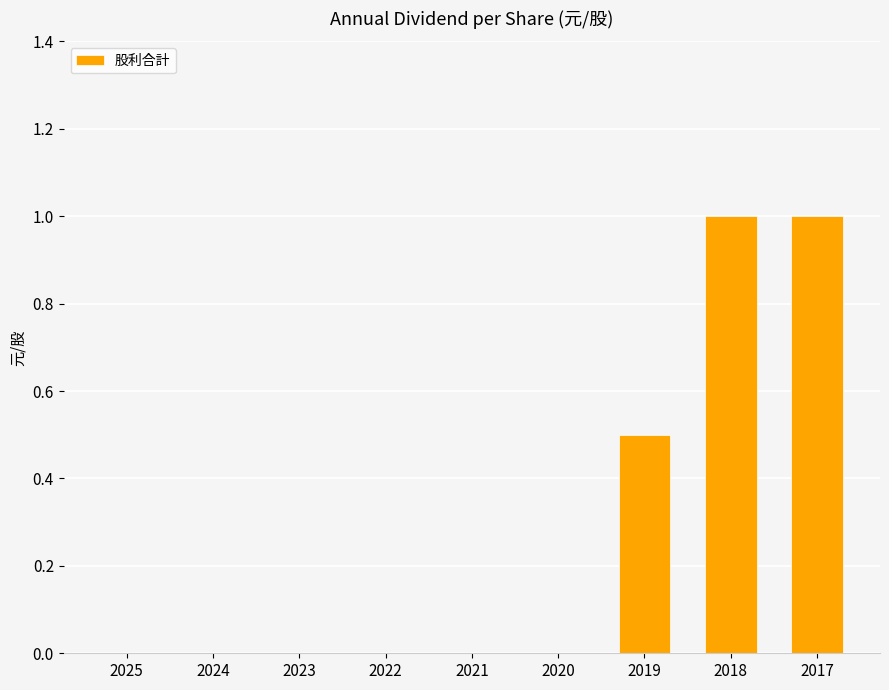

What is the change in value from 2023 to 2019?

+0.5